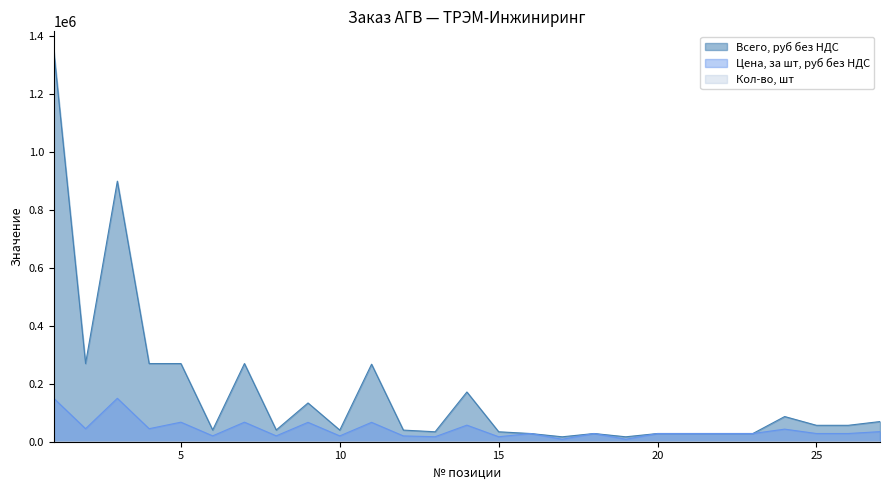

What is the maximum value shown in the chart?

1348740.0